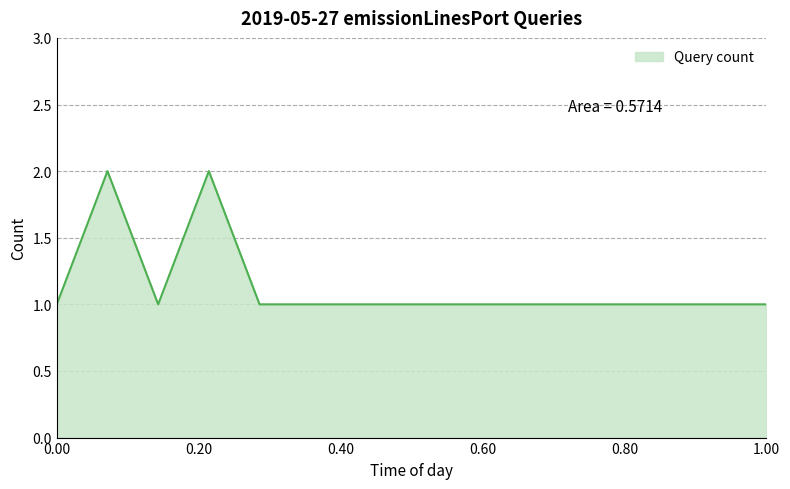

Is this an area chart (filled region under the line)?

Yes